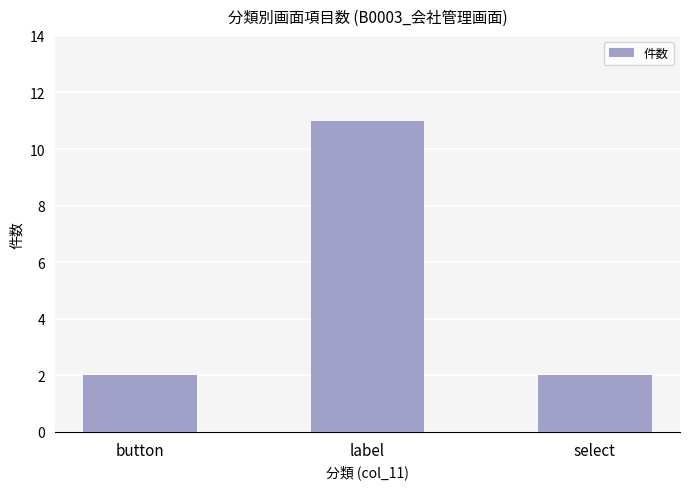

What is the value of the 1st bar from the left?

2